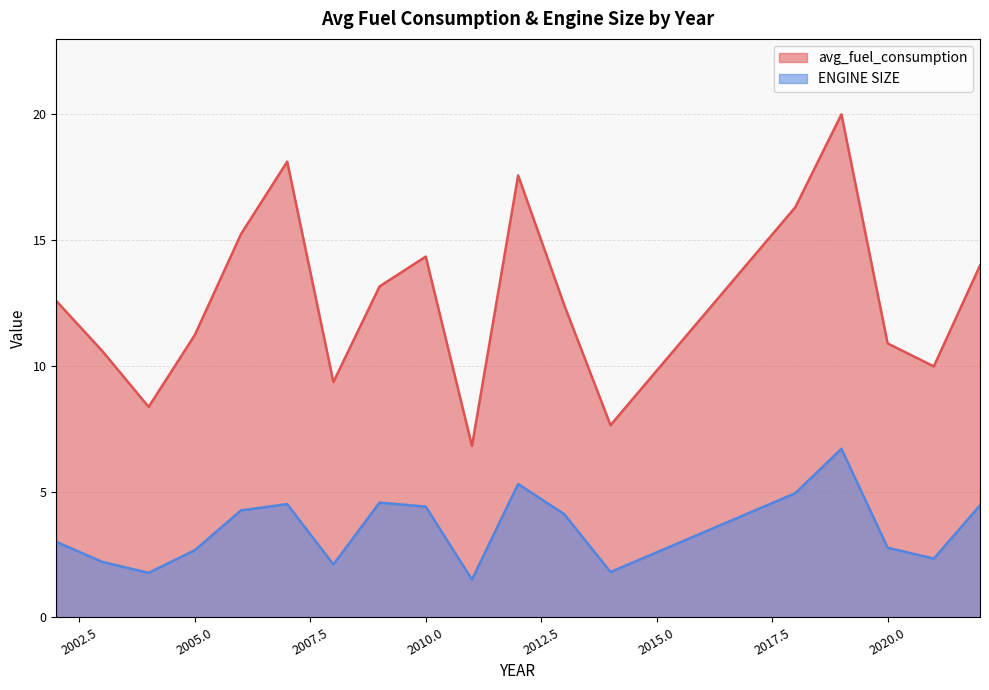

Which series has the largest total across all categories?

avg_fuel_consumption